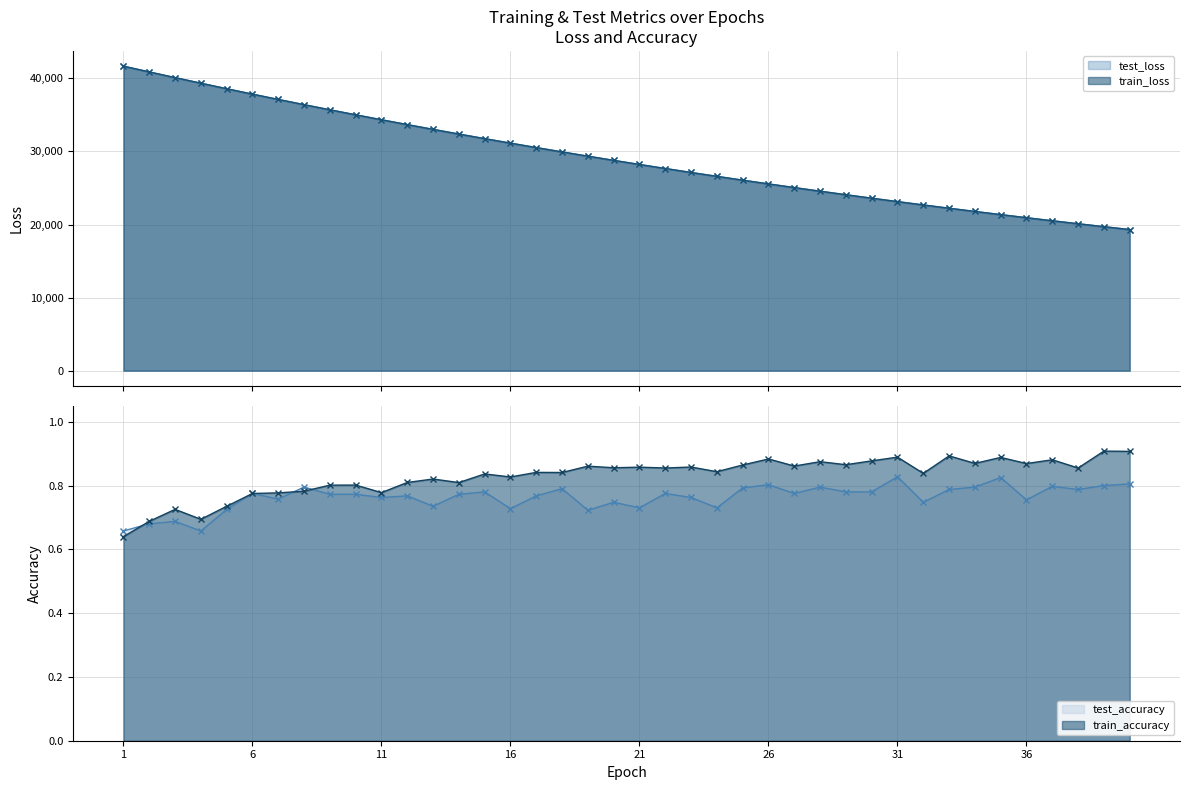

What is the sum of the test_accuracy values at 7 and 40?

1.6